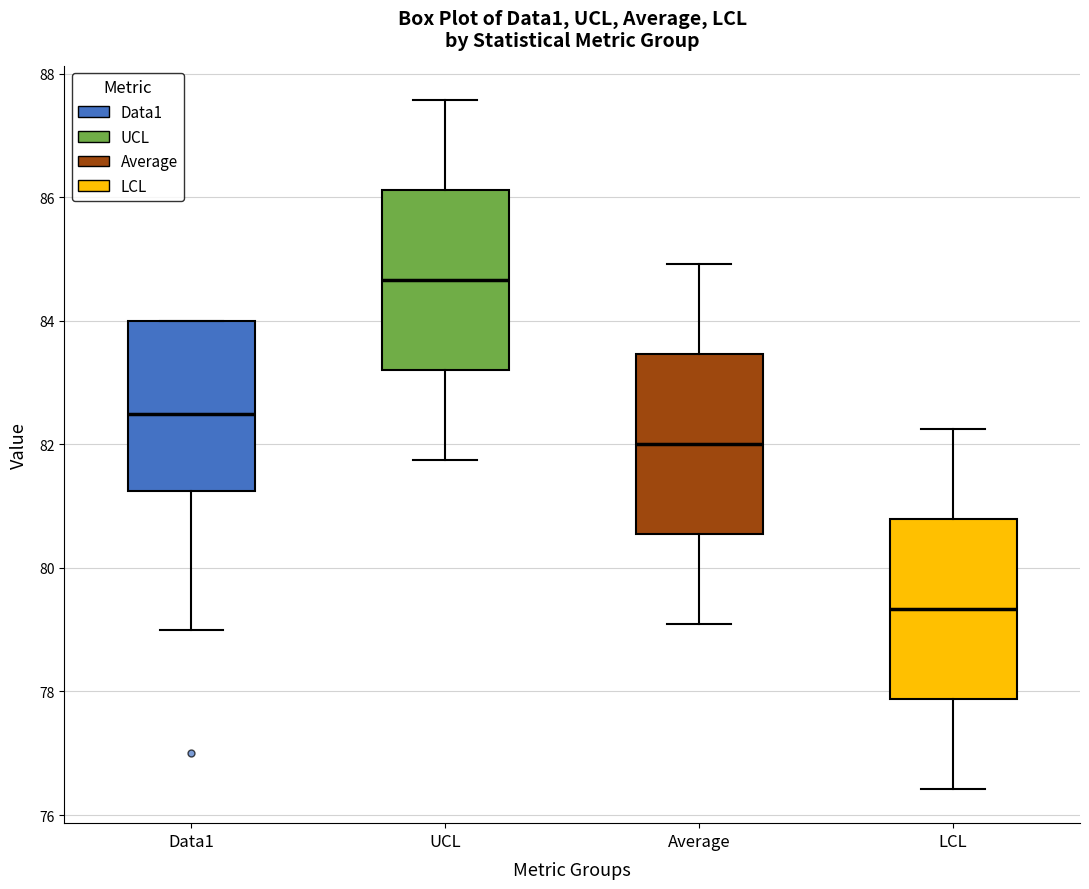

Reading left to right, transcribe this box plot: for each box, give where its median line is, the range the box spans, and where its two whiskers end, as read against the y-axis. The values are not printed on the chart, so give them approximately, as read against the axis.

Data1: median 82.6, box 81.2 to 84.0, whiskers 79.0 to 84.0
UCL: median 84.6, box 83.2 to 86.2, whiskers 81.8 to 87.6
Average: median 82.0, box 80.6 to 83.4, whiskers 79.0 to 85.0
LCL: median 79.4, box 77.8 to 80.8, whiskers 76.4 to 82.2